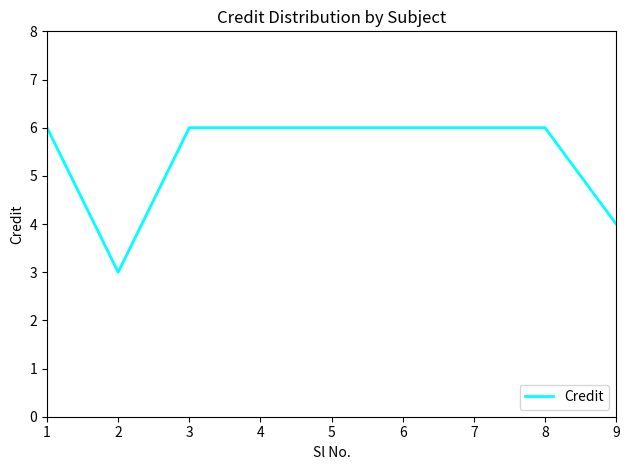

What is the difference between the maximum and minimum values?

3